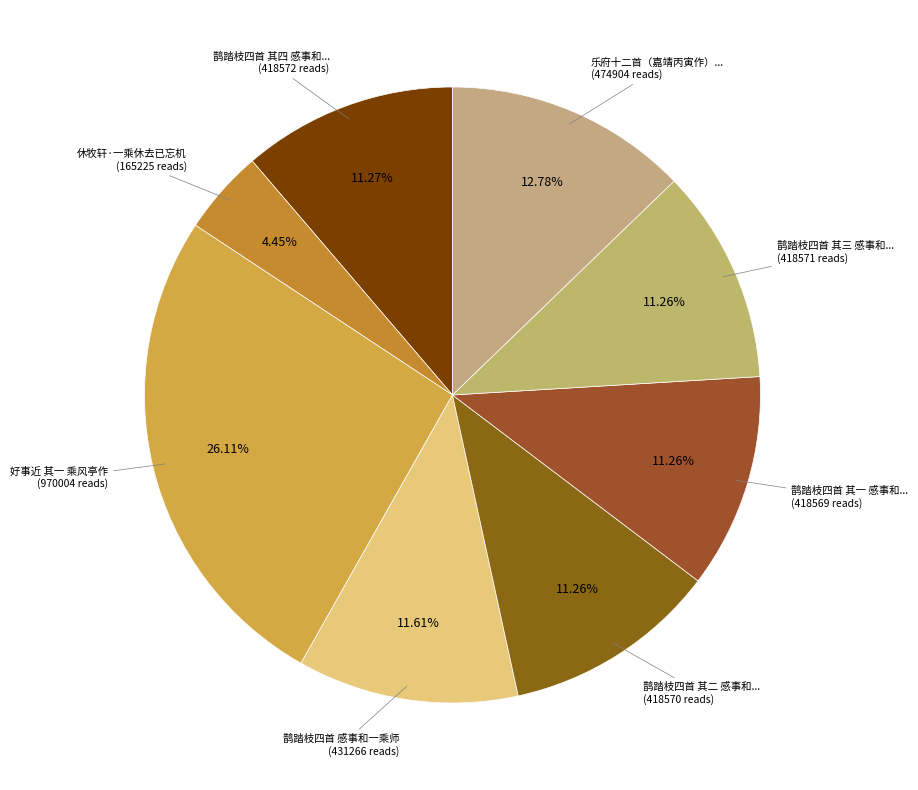

Rank the categories by value from lowest to highest.

休牧轩·一乘休去已忘机, 鹊踏枝四首 其一 感事和一乘师, 鹊踏枝四首 其二 感事和一乘师, 鹊踏枝四首 其三 感事和一乘师, 鹊踏枝四首 其四 感事和一乘师, 鹊踏枝四首 感事和一乘师, 乐府十二首（嘉靖丙寅作） 其一 乘法驾, 好事近 其一 乘风亭作